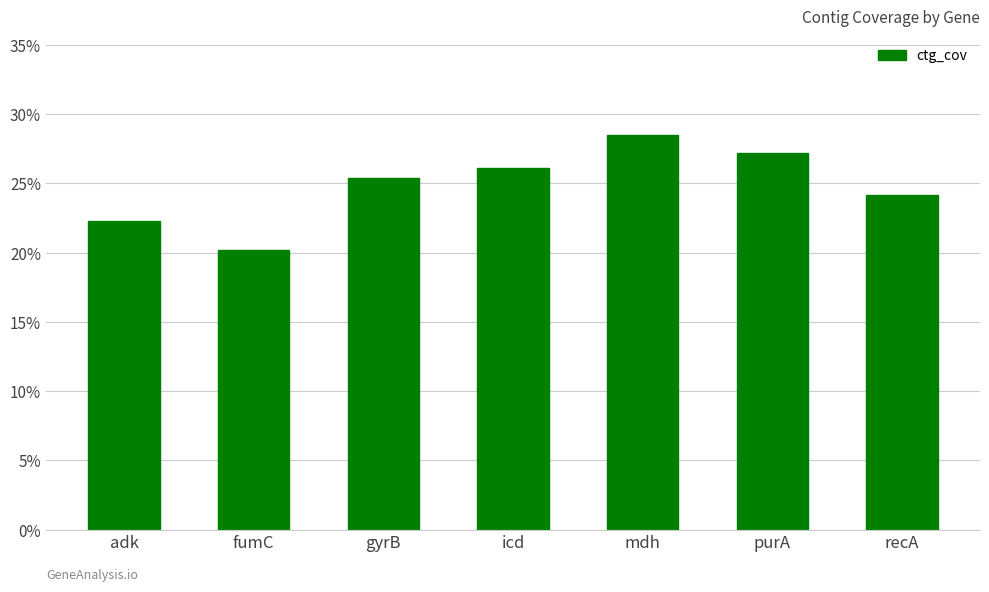

True or false: the data shows 24.2 at recA.

True